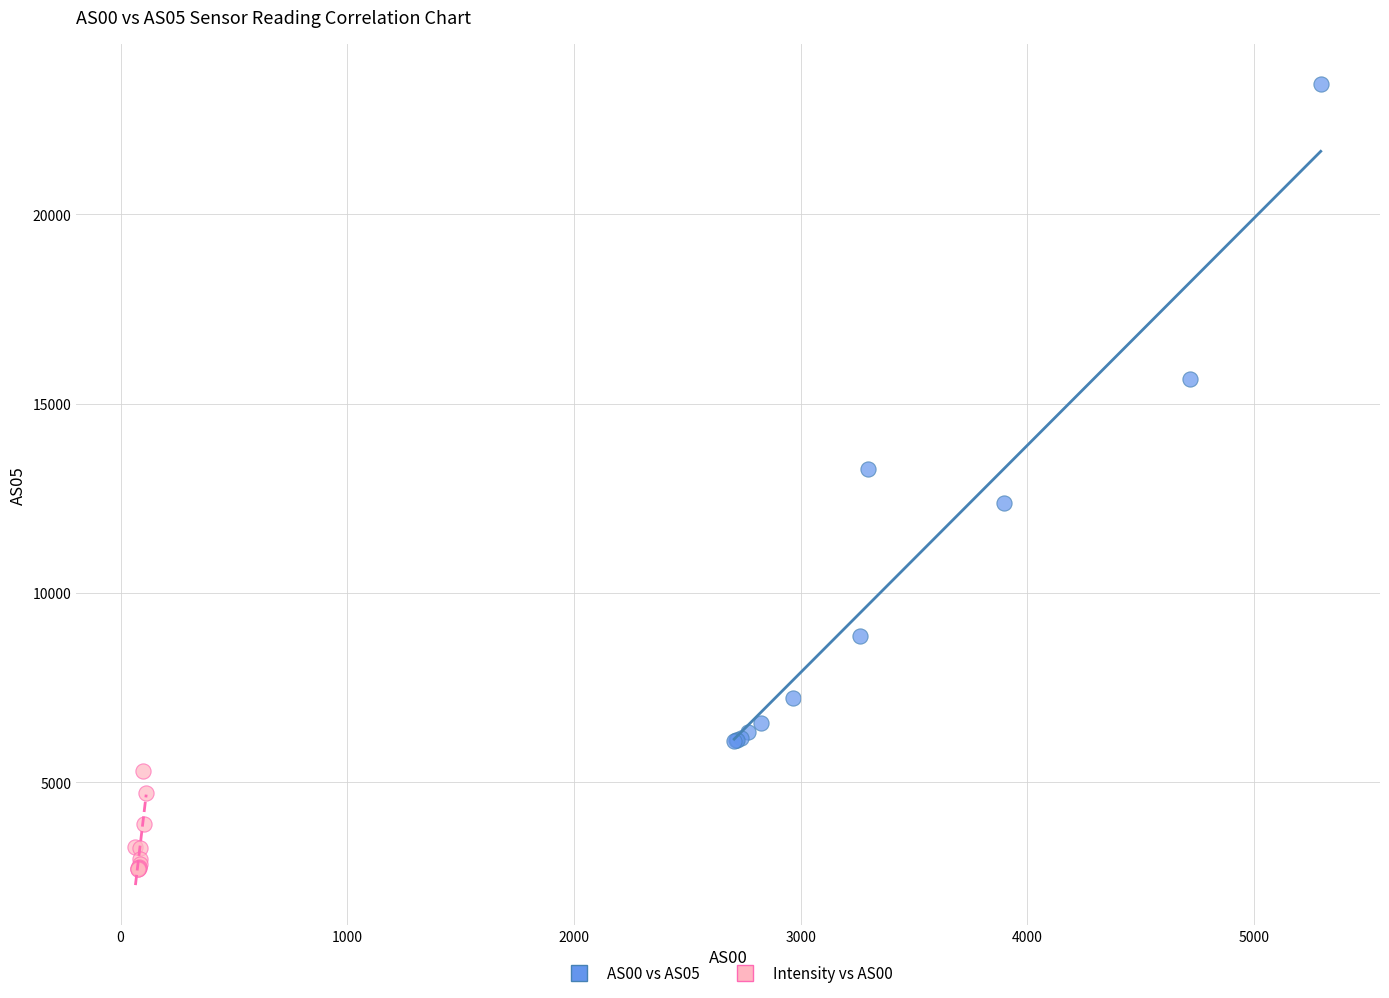

What are all the series names shown in the legend?

AS00 vs AS05, Intensity vs AS00